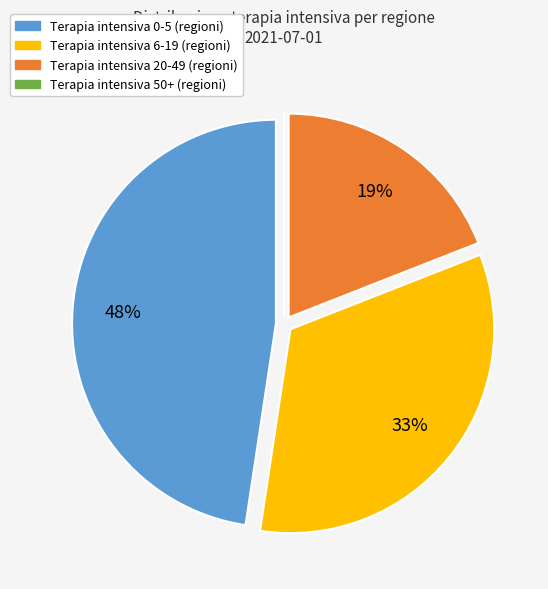

To the nearest percent, what is the difference between the largest and smallest slice percentages?

48%